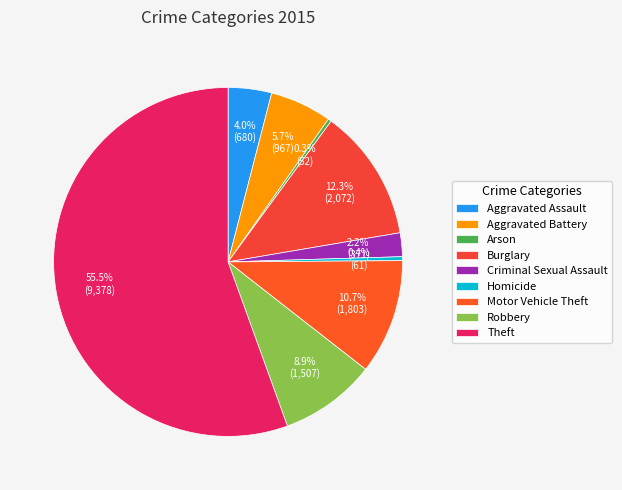

Count the number of slices in the pie.

9